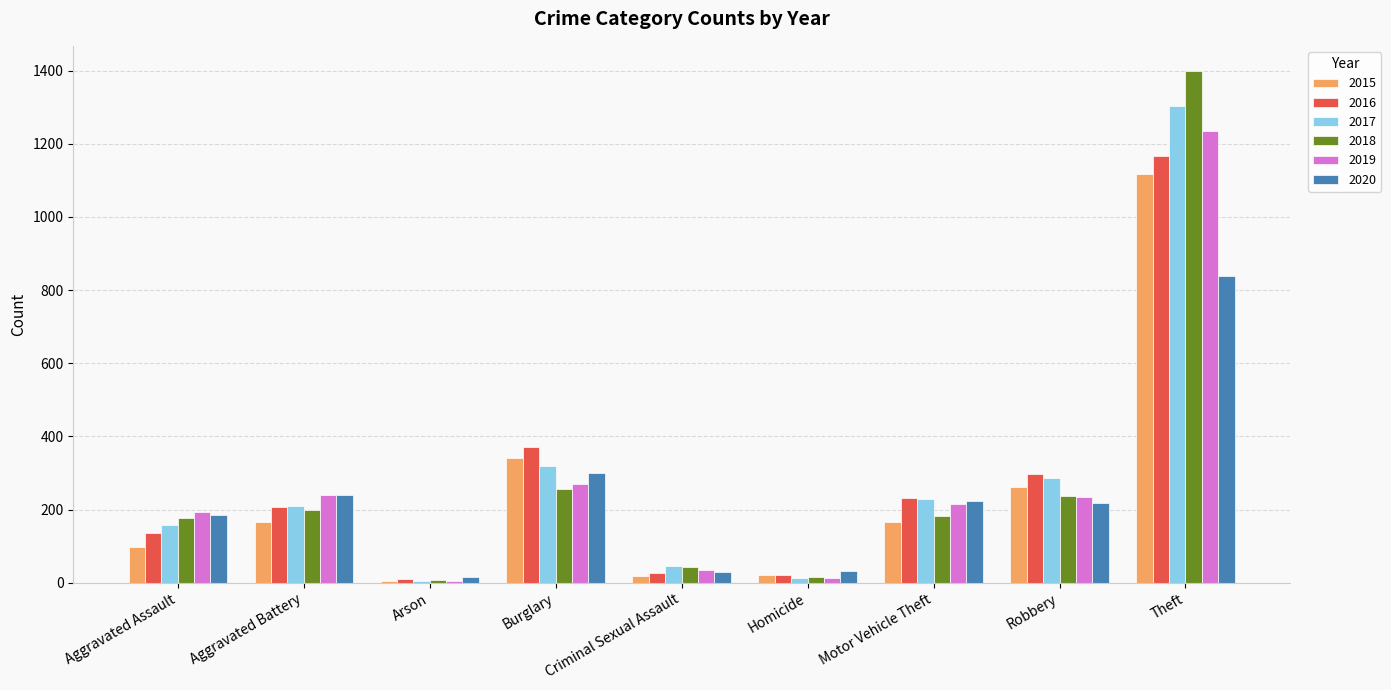

What is the total value across all series at Theft?

7060